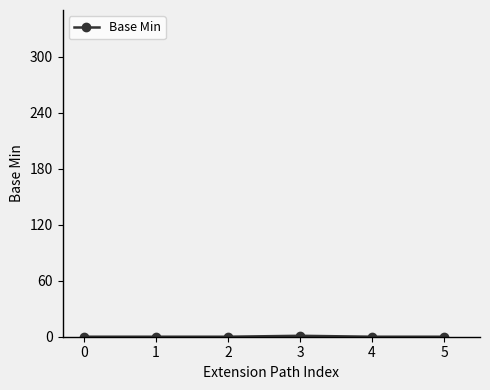

Is it true that the value at 4 is 0?

True